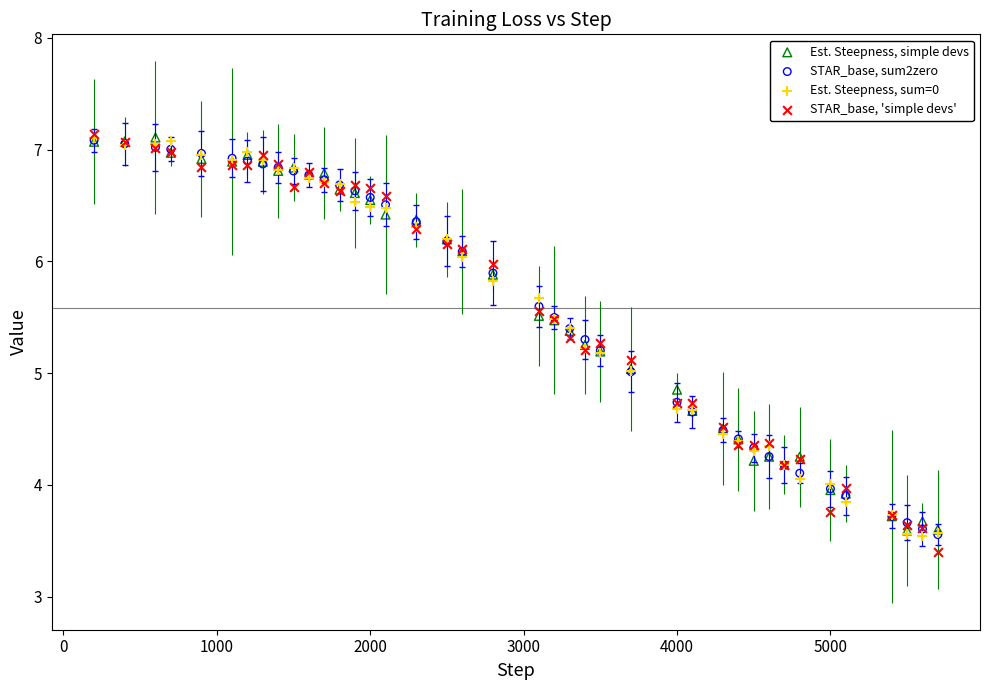

What are all the series names shown in the legend?

Est. Steepness, simple devs, STAR_base, sum2zero, Est. Steepness, sum=0, STAR_base, 'simple devs'